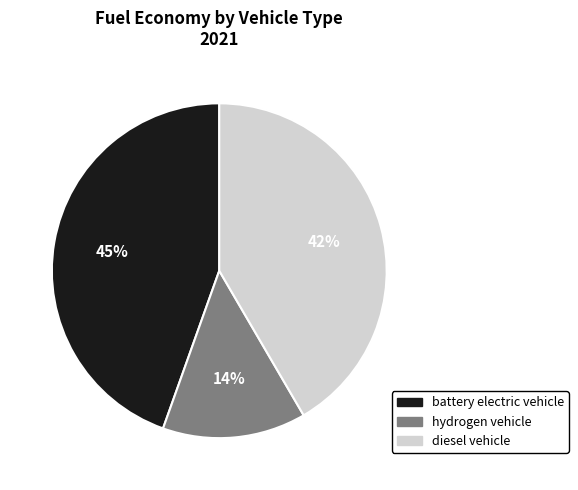

To the nearest percent, what is the difference between the largest and smallest slice percentages?

31%